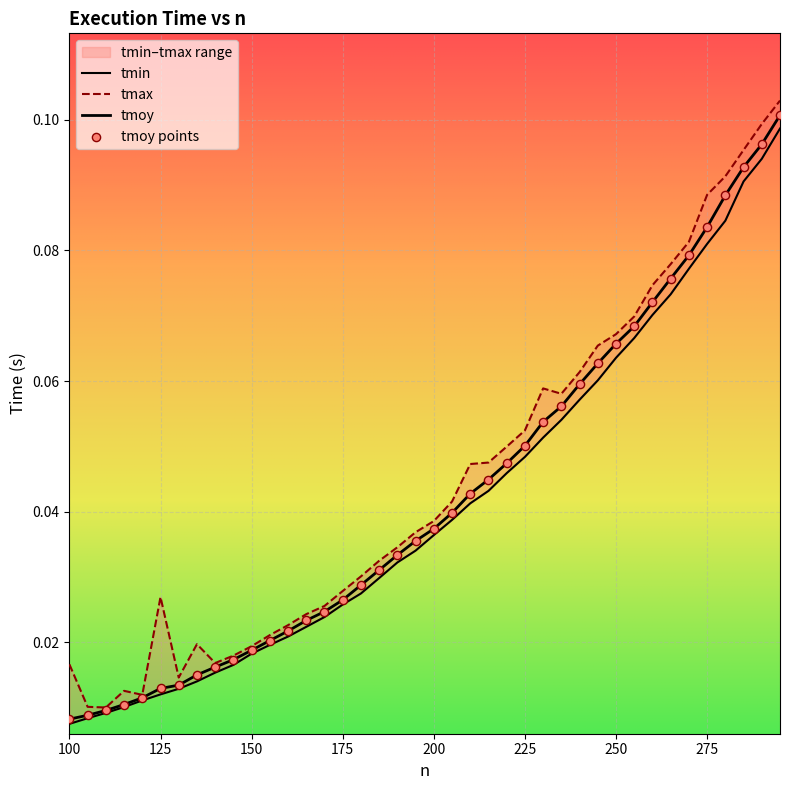

Which series has the widest spread of Y values?

tmax